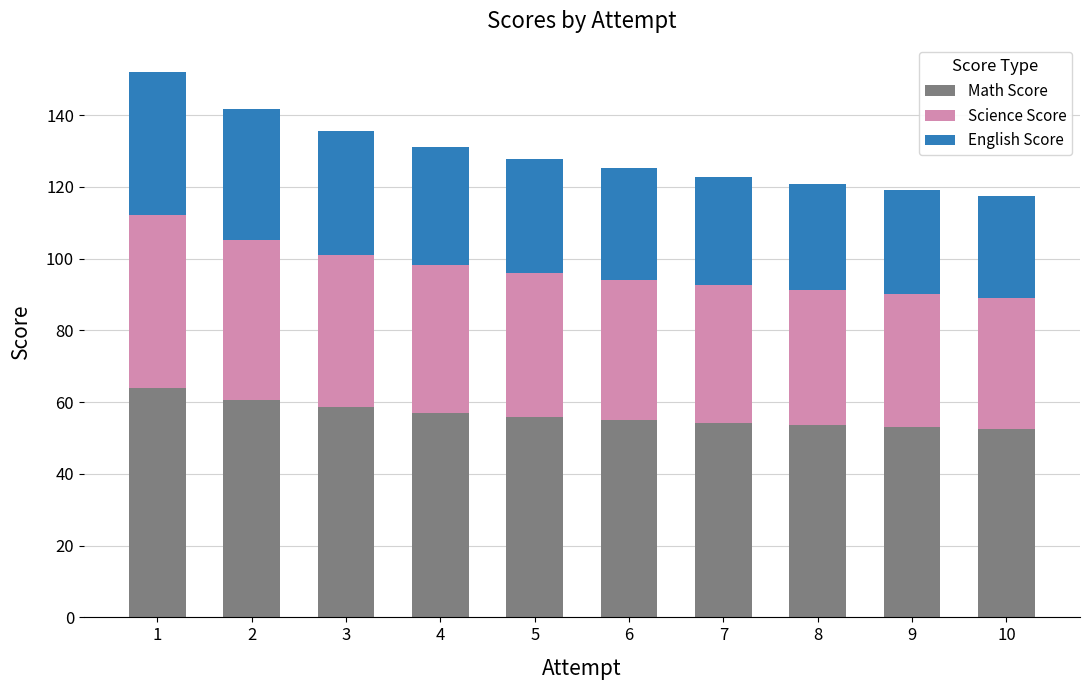

What is the minimum value for Math Score?

52.5